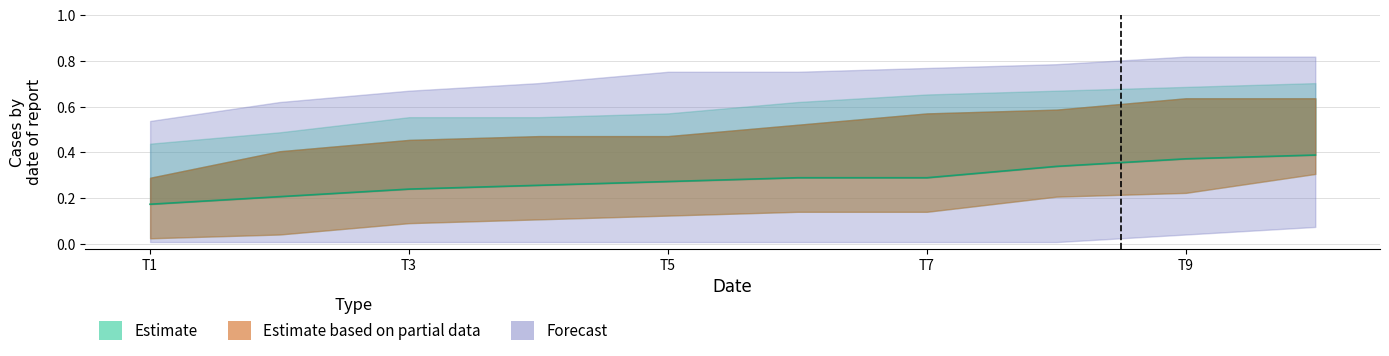

Is this an area chart (filled region under the line)?

No